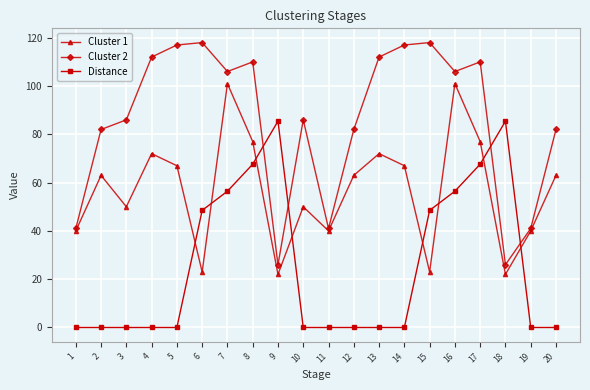

What value does the Distance series have at 18?

85.4